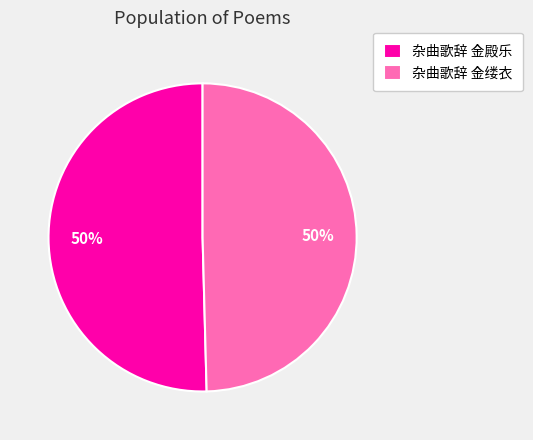

What is the ratio of the value at 杂曲歌辞 金殿乐 to the value at 杂曲歌辞 金缕衣?

1.0